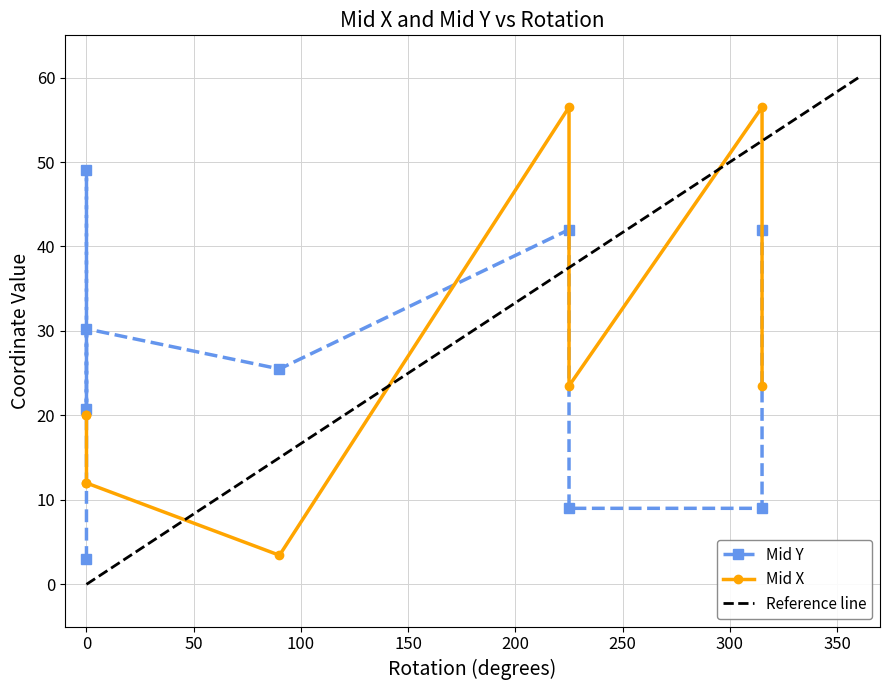

What is the average value of the Mid X series?

25.3